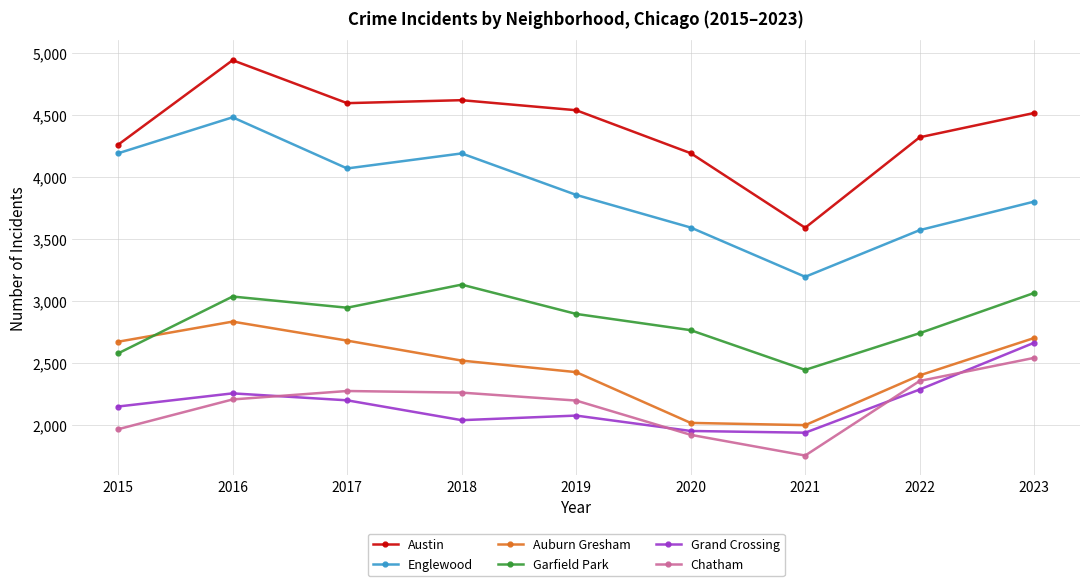

Which series has the widest spread of values?

Austin